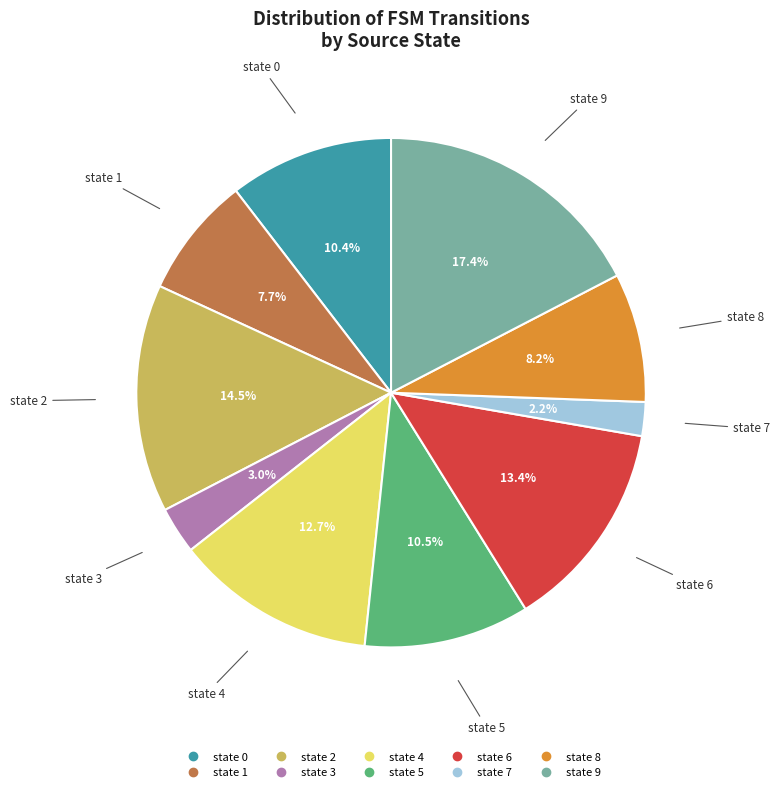

What is the ratio of the value at state 7 to the value at state 1?

0.3